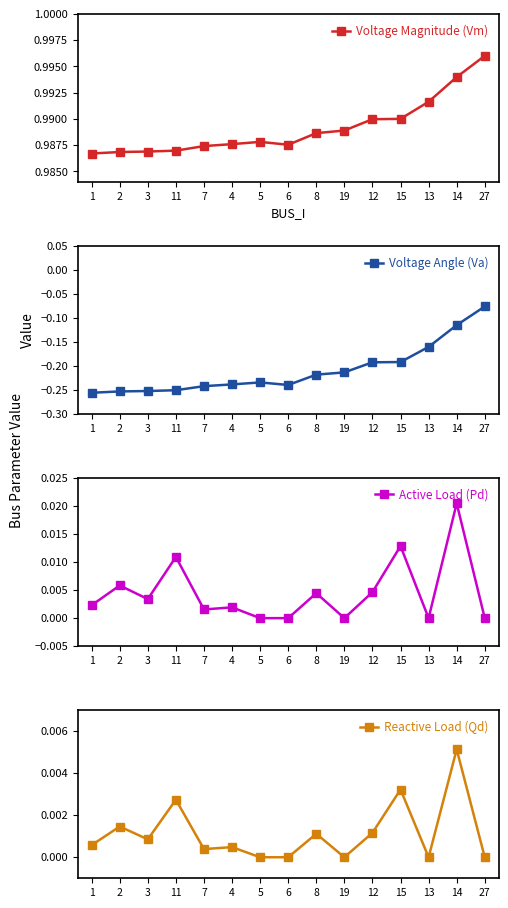

What is the value of the Voltage Angle (Va) point at the 14th from the left?

-0.1